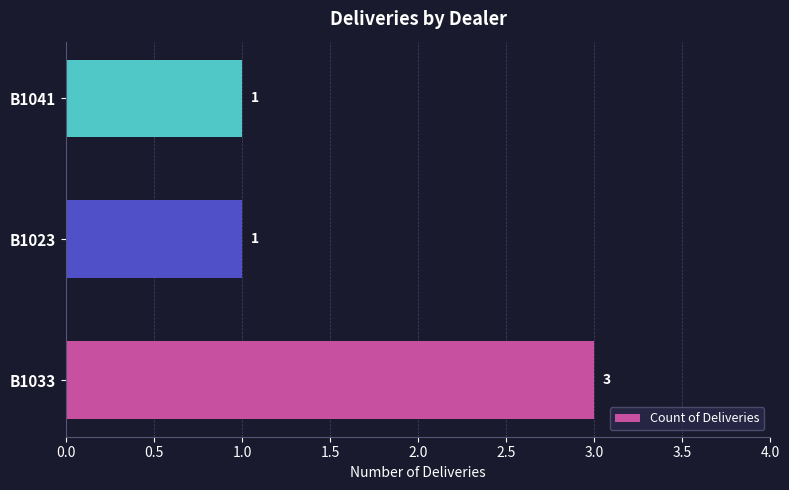

What is the minimum value shown in the chart?

1